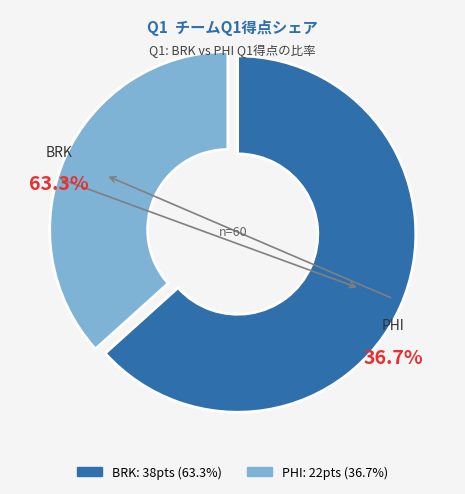

Which category has the biggest portion of the pie?

BRK